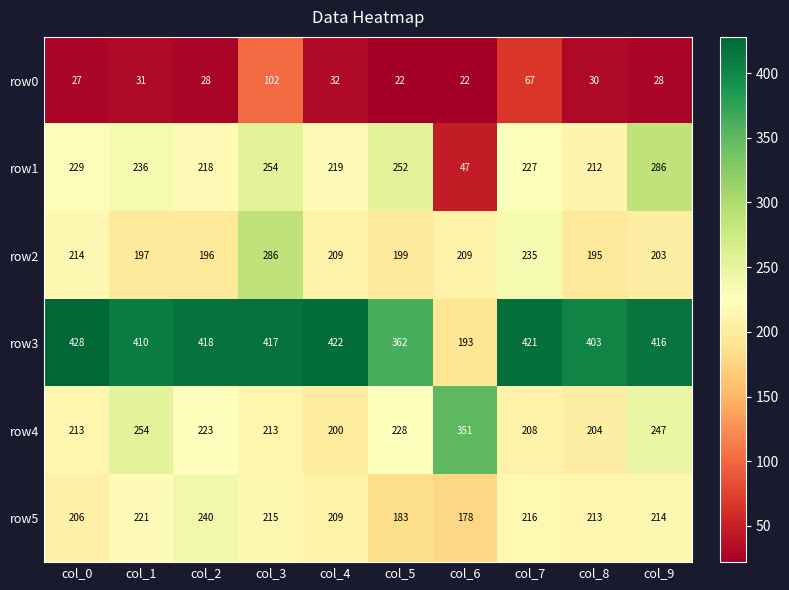

Read the row4 value at col_6.

351